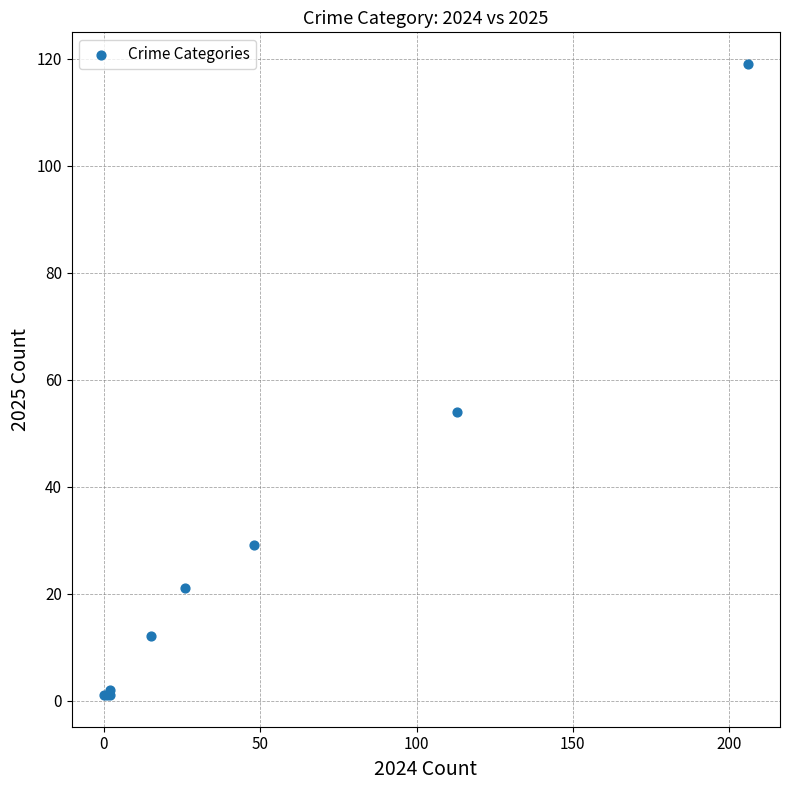

What Y value in the scatter plot is closest to 60?

54